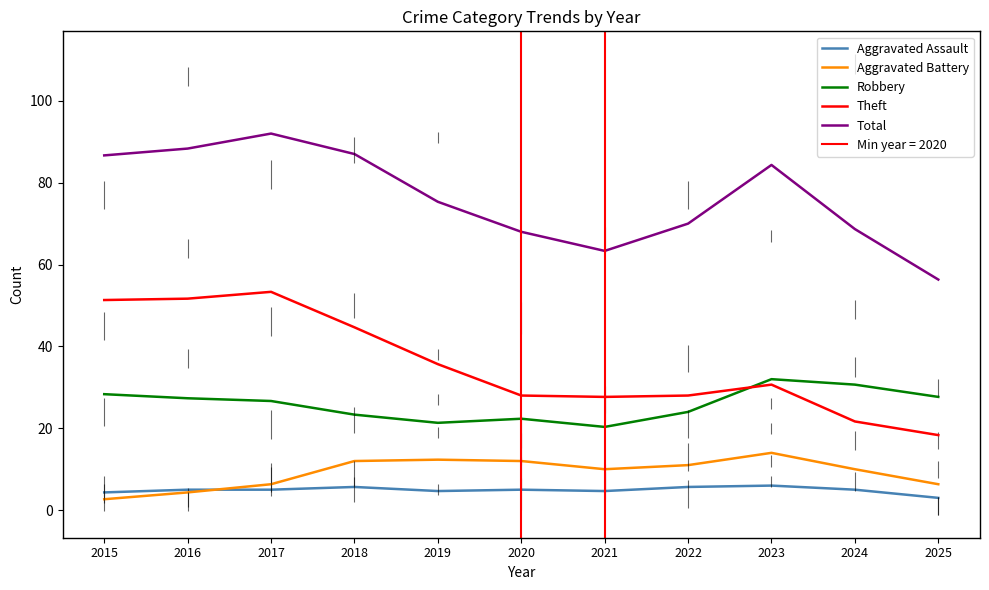

Count the number of data series in this chart.

5